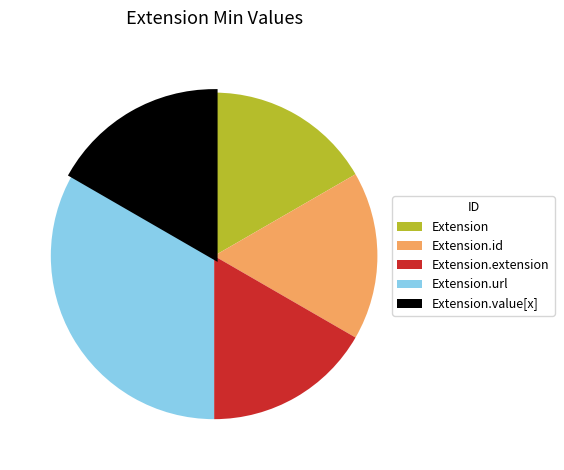

Count the number of slices in the pie.

5